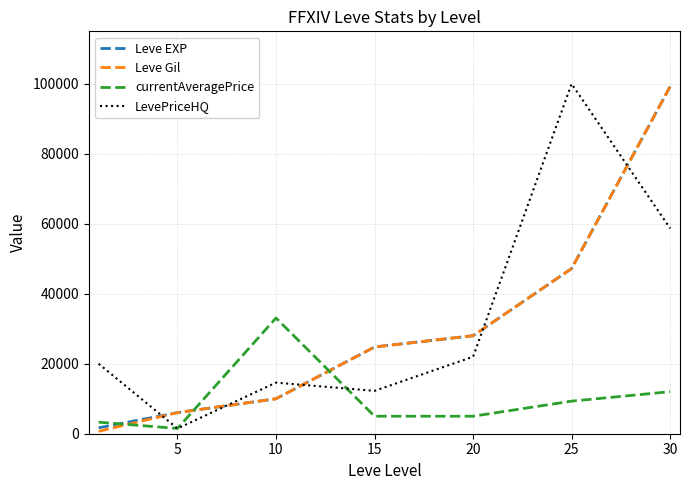

How many intersections are there between Leve EXP and currentAveragePrice?

3